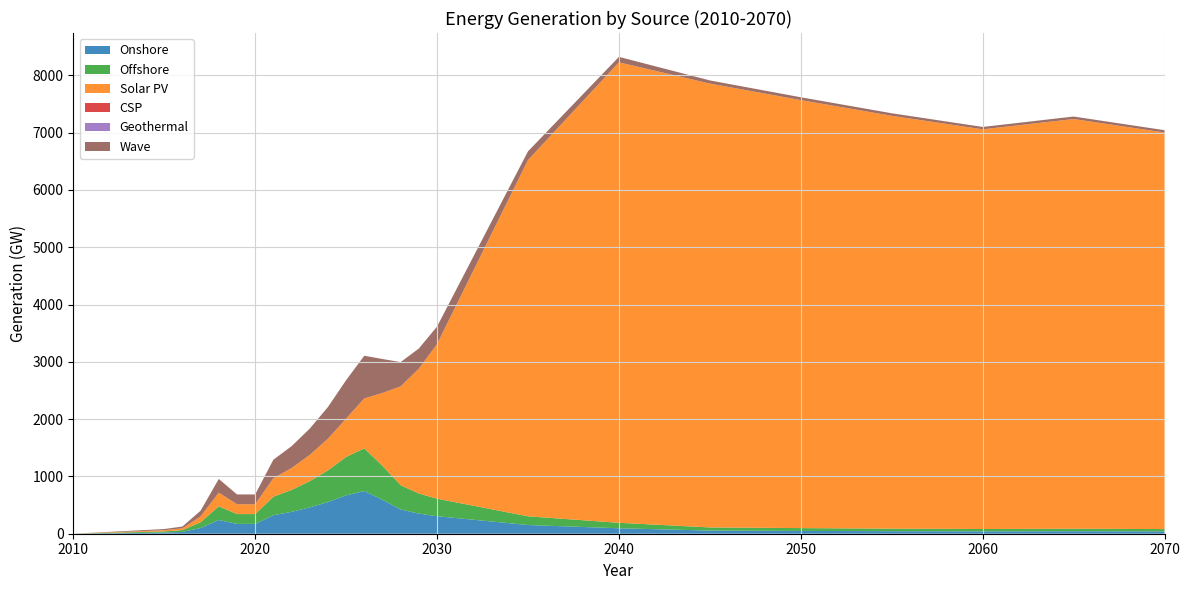

Reading right to left, extract all data points from this chart.

Onshore: 2070=40.4	2065=43.5	2060=41.1	2055=44.4	2050=49.0	2045=54.9	2040=95.2	2035=151.9	2030=305.6	2029=350.9	2028=423.3	2027=592.5	2026=744.8	2025=669.7	2024=552.6	2023=458.3	2022=381.8	2021=322.8	2020=171.3	2019=171.6	2018=239.0	2017=100.4	2016=31.4	2015=20.4	2010=0.0
Offshore: 2070=40.4	2065=43.5	2060=41.1	2055=44.4	2050=49.0	2045=54.9	2040=95.2	2035=151.9	2030=305.6	2029=350.9	2028=423.3	2027=592.5	2026=744.8	2025=669.7	2024=552.6	2023=458.3	2022=381.8	2021=322.8	2020=171.3	2019=171.6	2018=239.0	2017=100.4	2016=31.4	2015=20.4	2010=0.0
Solar PV: 2070=6920.6	2065=7149.6	2060=6975.2	2055=7204.1	2050=7469.4	2045=7745.7	2040=8035.9	2035=6216.8	2030=2698.0	2029=2179.7	2028=1725.2	2027=1271.3	2026=871.6	2025=669.7	2024=552.6	2023=458.3	2022=381.8	2021=322.8	2020=171.3	2019=171.6	2018=239.0	2017=100.4	2016=31.4	2015=20.4	2010=0.0
CSP: 2070=0.0	2065=0.0	2060=0.0	2055=0.0	2050=0.0	2045=0.0	2040=0.0	2035=0.0	2030=0.0	2029=0.0	2028=0.0	2027=0.0	2026=0.0	2025=0.0	2024=0.0	2023=0.0	2022=0.0	2021=0.0	2020=0.0	2019=0.0	2018=0.0	2017=0.0	2016=0.0	2015=0.0	2010=0.0
Geothermal: 2070=0.0	2065=0.0	2060=0.0	2055=0.0	2050=0.0	2045=0.0	2040=0.0	2035=0.0	2030=0.0	2029=0.0	2028=0.0	2027=0.0	2026=0.0	2025=0.0	2024=0.0	2023=0.0	2022=0.0	2021=0.0	2020=0.0	2019=0.0	2018=0.0	2017=0.0	2016=0.0	2015=0.0	2010=0.0
Wave: 2070=40.4	2065=43.5	2060=41.1	2055=44.4	2050=49.0	2045=54.9	2040=95.2	2035=151.9	2030=305.6	2029=350.9	2028=423.3	2027=592.5	2026=744.8	2025=669.7	2024=552.6	2023=458.3	2022=381.8	2021=322.8	2020=171.3	2019=171.6	2018=239.0	2017=100.4	2016=31.4	2015=20.4	2010=0.0